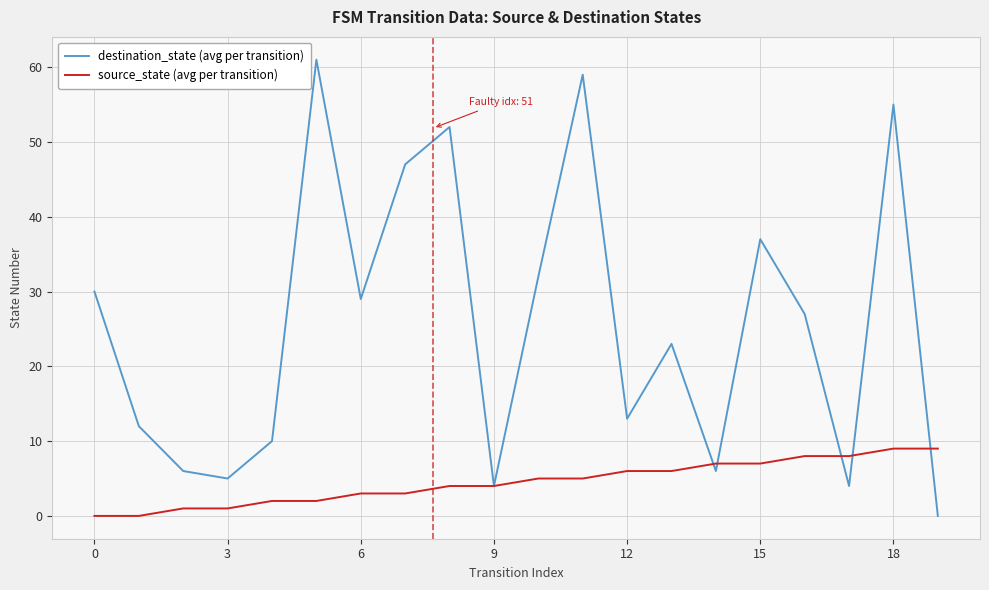

What is the highest value of the source_state (avg per transition) series?

9